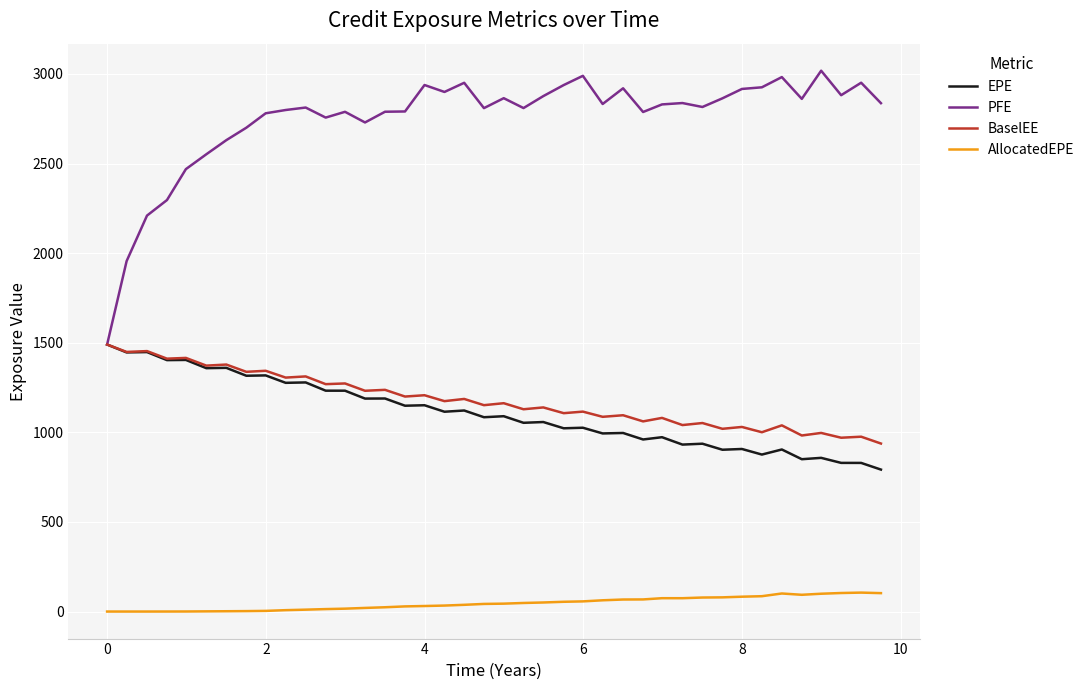

What is the difference between the maximum and minimum values in the PFE series?

1528.2